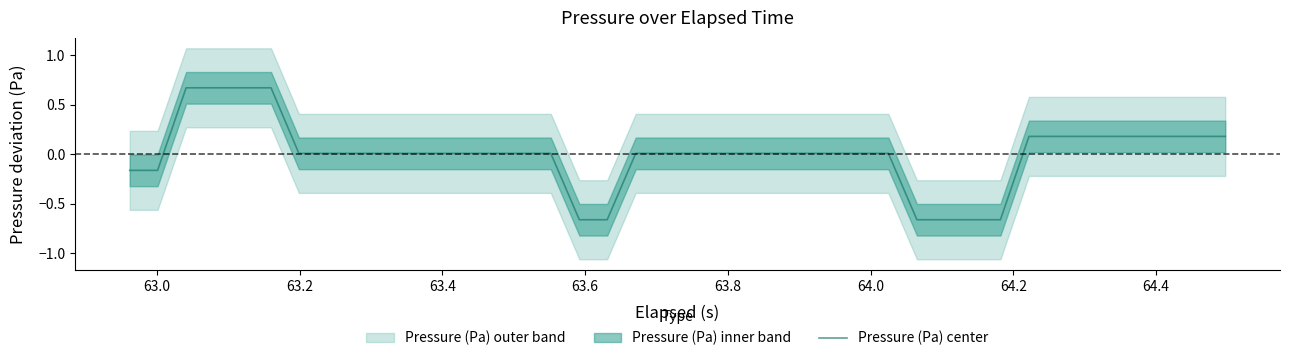

How many data points are above 0?

32